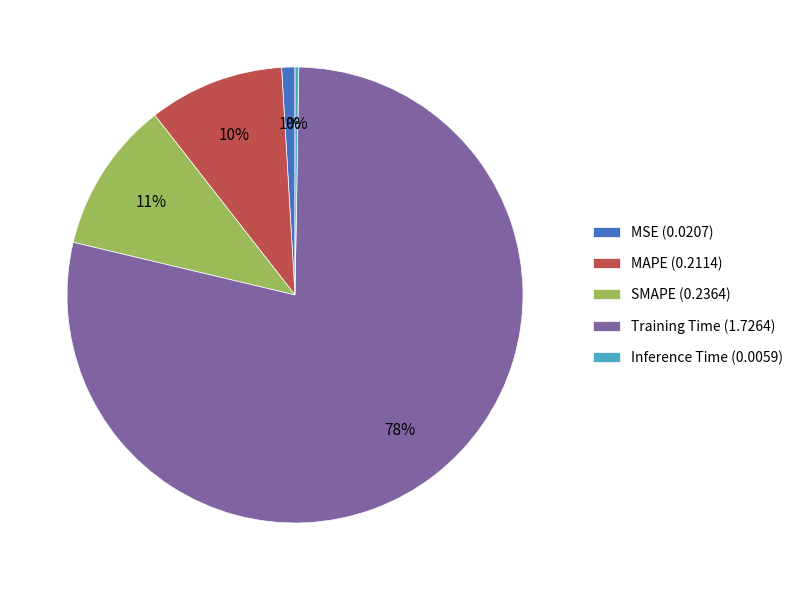

To the nearest percent, what percentage of the pie is MAPE?

10%